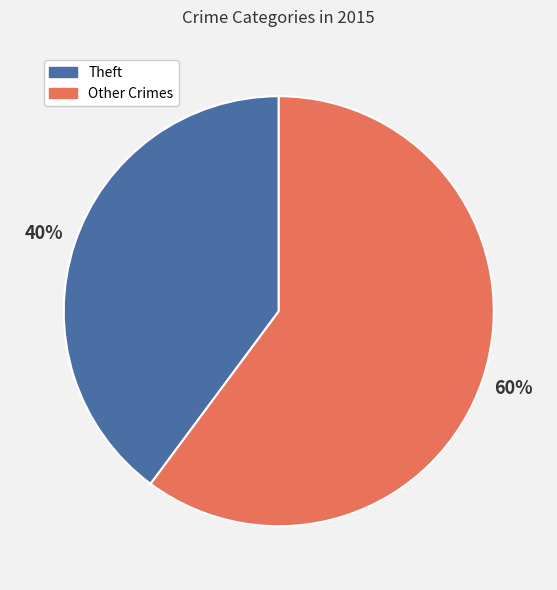

Is there a majority slice in this chart?

Yes